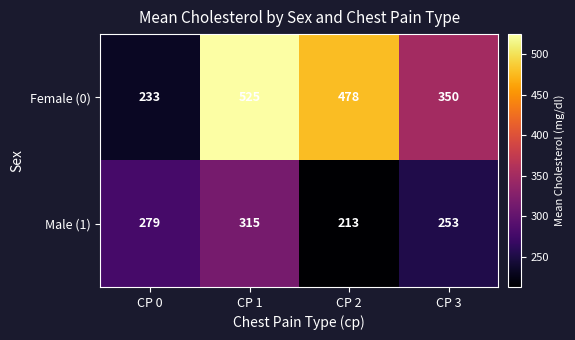

At how many categories does at least one series exceed 392?

2